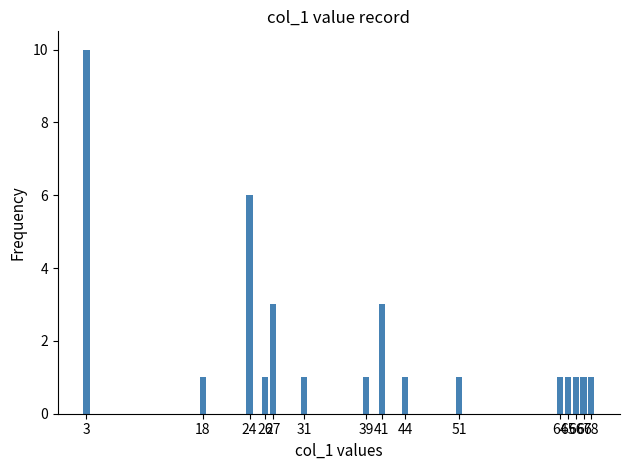

What is the sum of the values at 68 and 44?

2